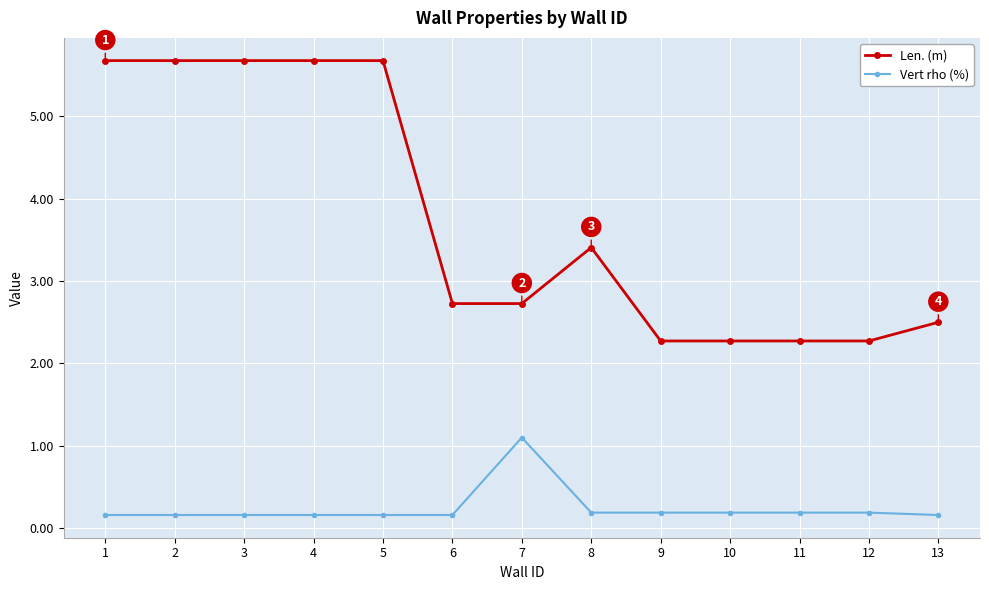

True or false: Len. (m) and Vert rho (%) intersect in this chart.

False